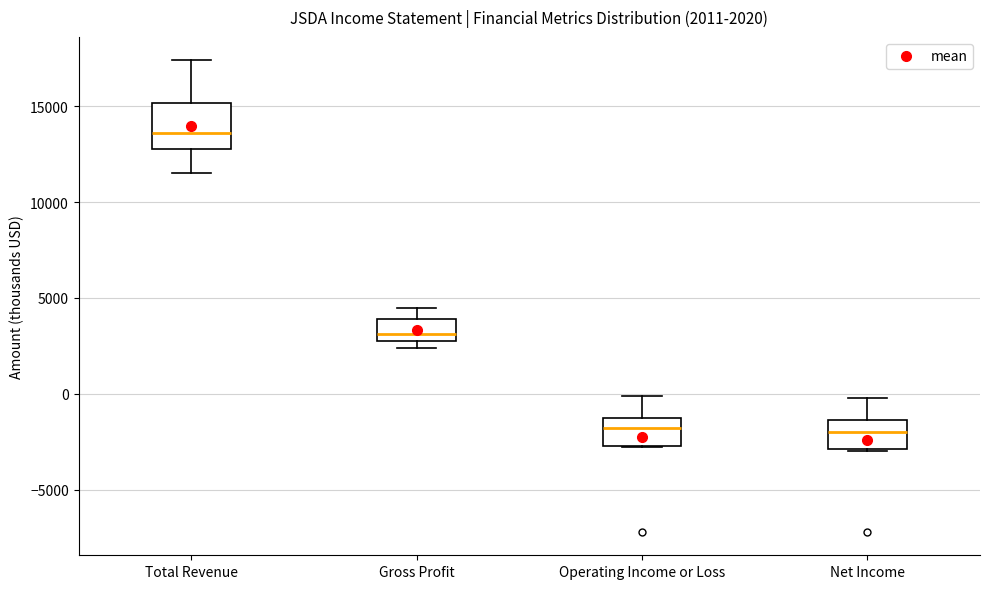

Which box has the highest median line?

Total Revenue